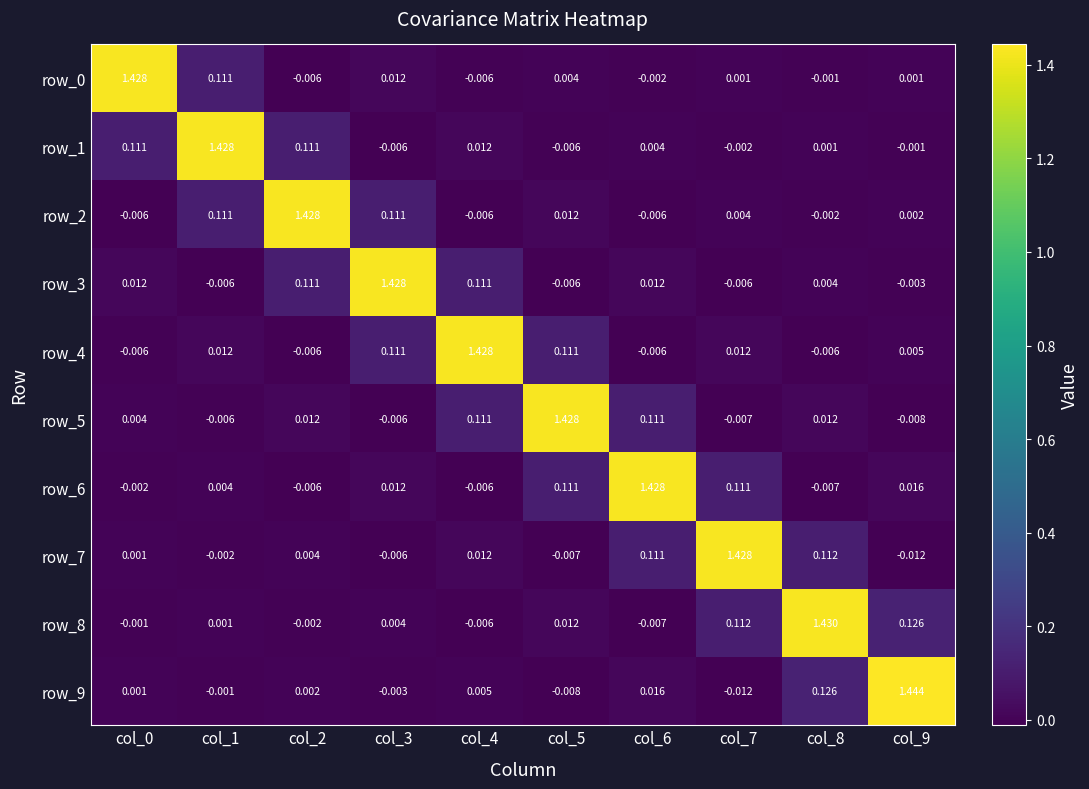

Reading left to right, list all the values displayed in this chart.

row_0: col_0=1.4	col_1=0.1	col_2=-0.0	col_3=0.0	col_4=-0.0	col_5=0.0	col_6=-0.0	col_7=0.0	col_8=-0.0	col_9=0.0
row_1: col_0=0.1	col_1=1.4	col_2=0.1	col_3=-0.0	col_4=0.0	col_5=-0.0	col_6=0.0	col_7=-0.0	col_8=0.0	col_9=-0.0
row_2: col_0=-0.0	col_1=0.1	col_2=1.4	col_3=0.1	col_4=-0.0	col_5=0.0	col_6=-0.0	col_7=0.0	col_8=-0.0	col_9=0.0
row_3: col_0=0.0	col_1=-0.0	col_2=0.1	col_3=1.4	col_4=0.1	col_5=-0.0	col_6=0.0	col_7=-0.0	col_8=0.0	col_9=-0.0
row_4: col_0=-0.0	col_1=0.0	col_2=-0.0	col_3=0.1	col_4=1.4	col_5=0.1	col_6=-0.0	col_7=0.0	col_8=-0.0	col_9=0.0
row_5: col_0=0.0	col_1=-0.0	col_2=0.0	col_3=-0.0	col_4=0.1	col_5=1.4	col_6=0.1	col_7=-0.0	col_8=0.0	col_9=-0.0
row_6: col_0=-0.0	col_1=0.0	col_2=-0.0	col_3=0.0	col_4=-0.0	col_5=0.1	col_6=1.4	col_7=0.1	col_8=-0.0	col_9=0.0
row_7: col_0=0.0	col_1=-0.0	col_2=0.0	col_3=-0.0	col_4=0.0	col_5=-0.0	col_6=0.1	col_7=1.4	col_8=0.1	col_9=-0.0
row_8: col_0=-0.0	col_1=0.0	col_2=-0.0	col_3=0.0	col_4=-0.0	col_5=0.0	col_6=-0.0	col_7=0.1	col_8=1.4	col_9=0.1
row_9: col_0=0.0	col_1=-0.0	col_2=0.0	col_3=-0.0	col_4=0.0	col_5=-0.0	col_6=0.0	col_7=-0.0	col_8=0.1	col_9=1.4